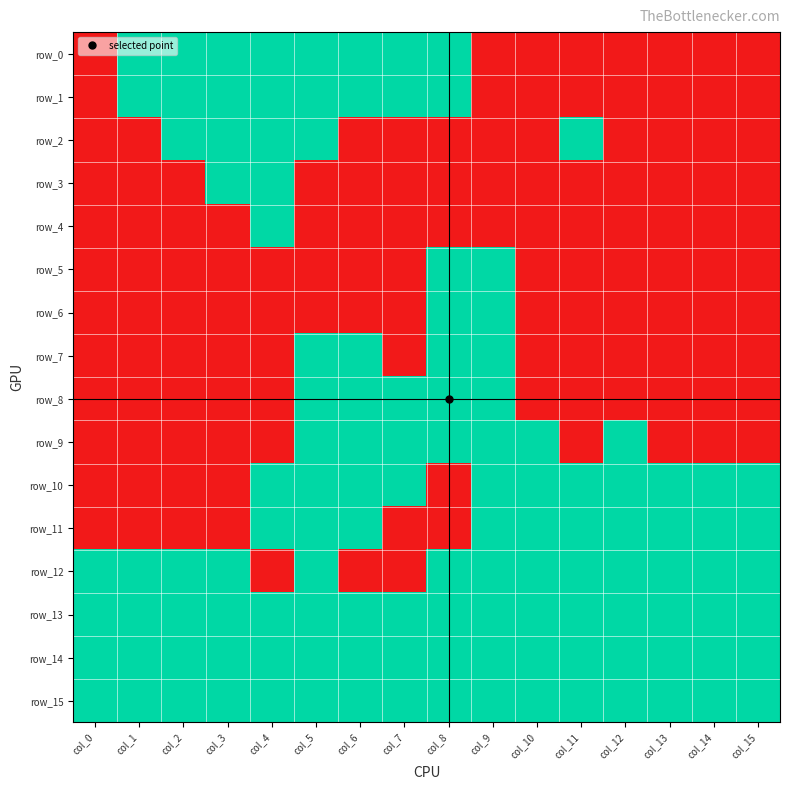

What is the difference between the maximum and second lowest values in the row_6 series?

1